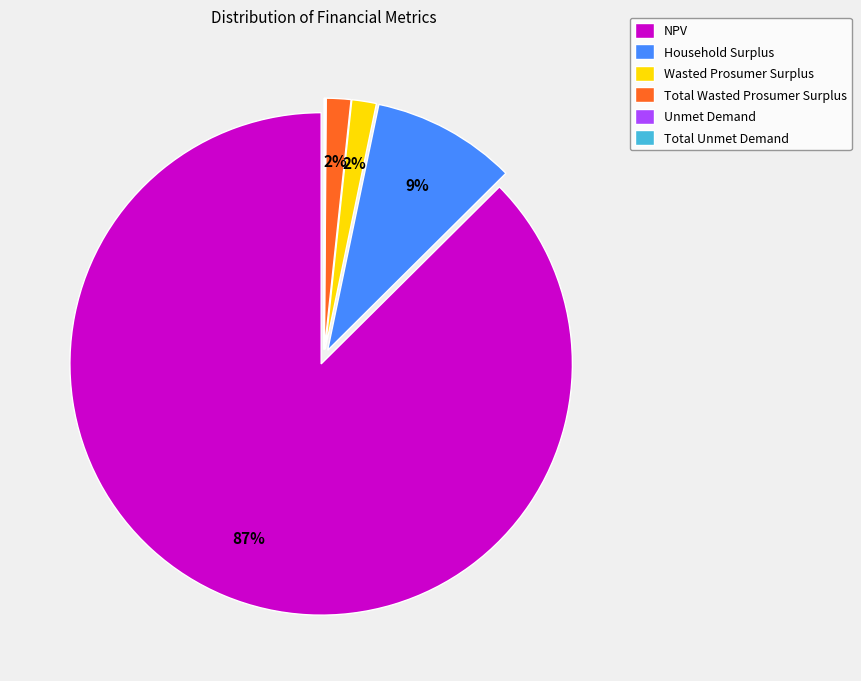

Which slice is the largest?

NPV